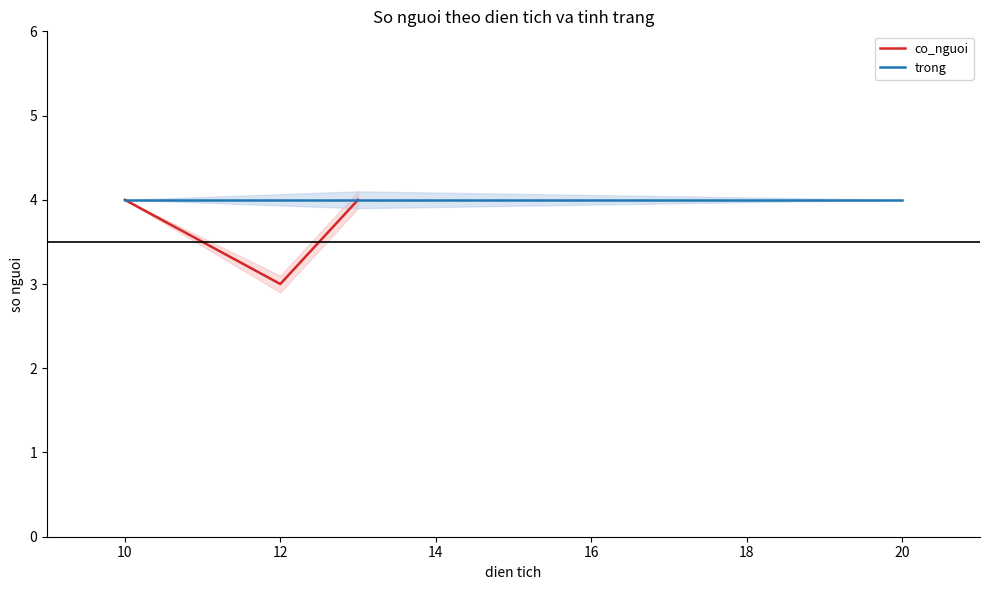

The co_nguoi series shows 7 at 10. True or false?

False